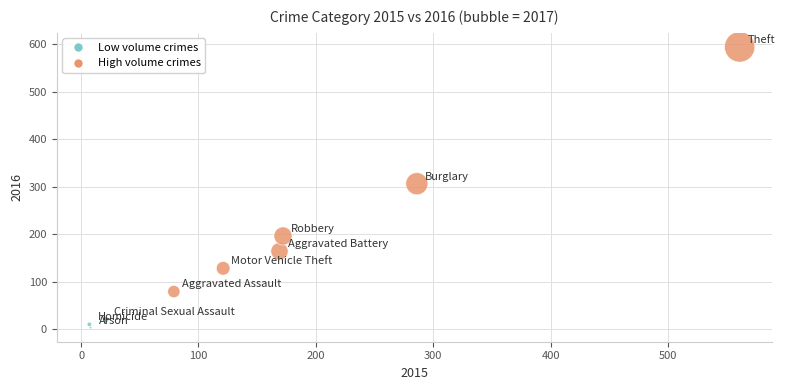

What is the average Y value?

167